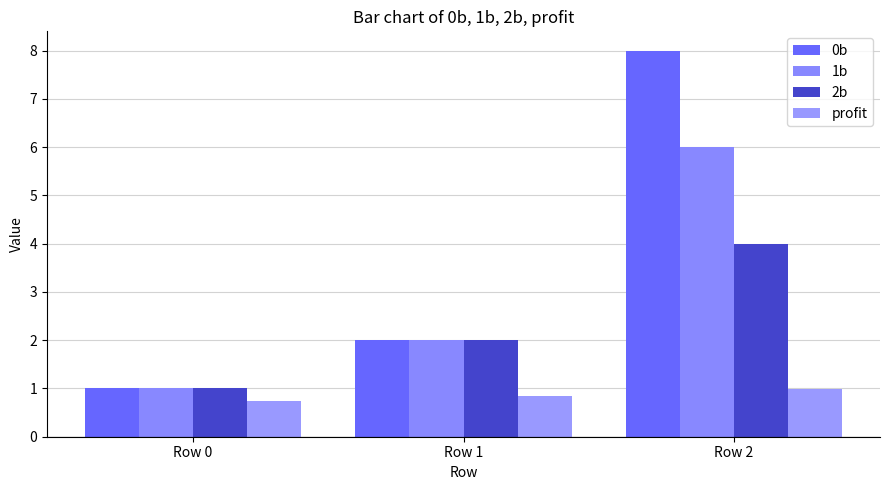

What is the average value of the 0b series?

3.7